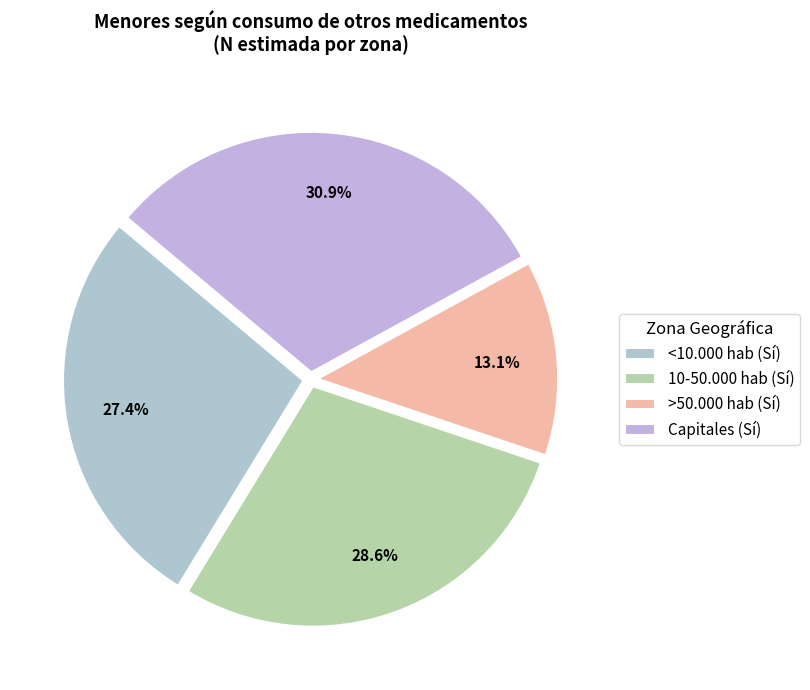

How many segments does this pie chart have?

4